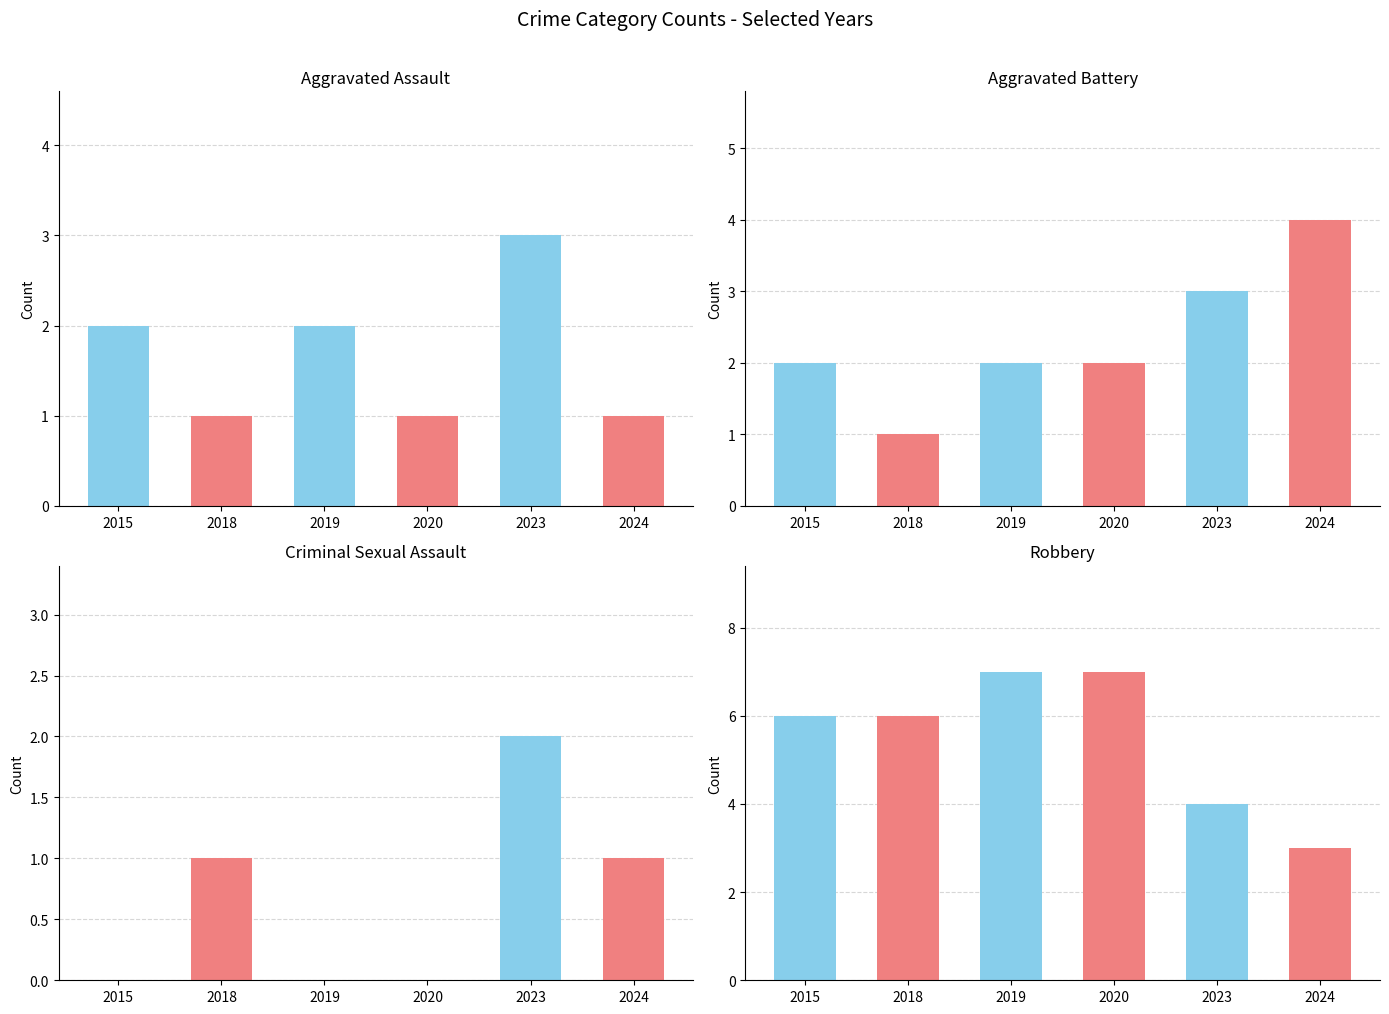

The Aggravated Assault series shows 1 at 2018. True or false?

True